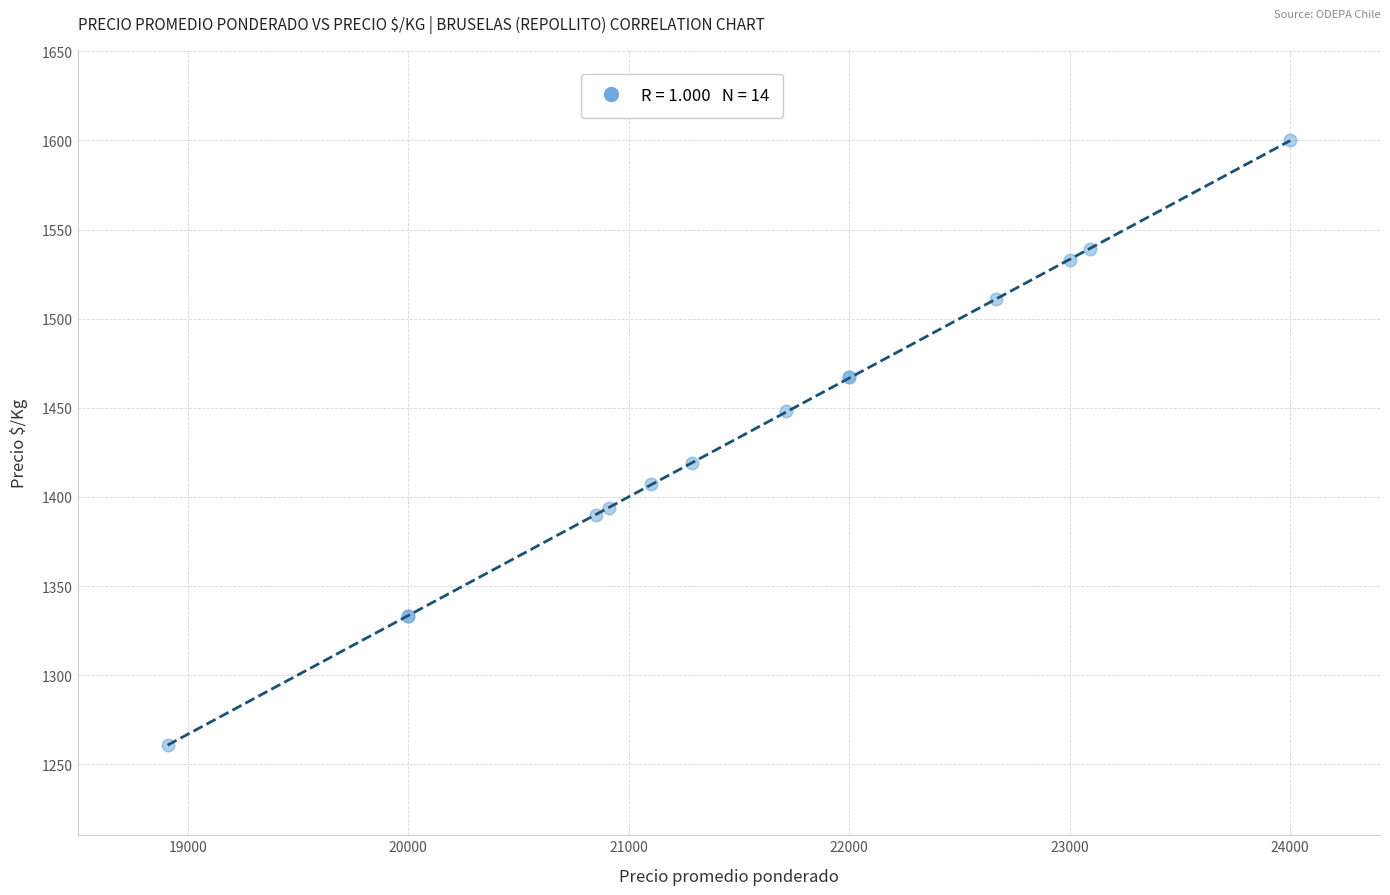

What Y value in the scatter plot is closest to 1430?

1419